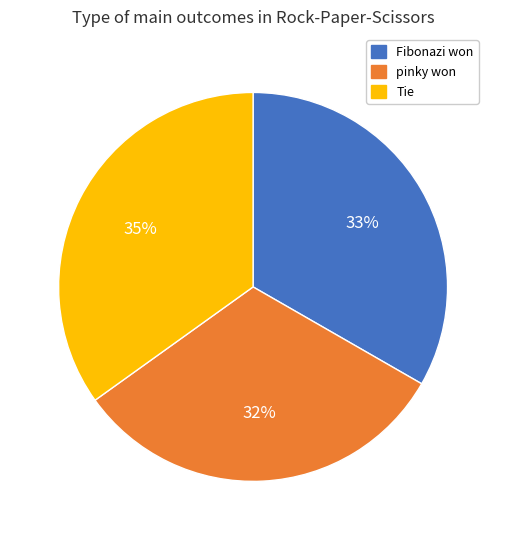

Is it true that pinky won is 32% of the pie?

True